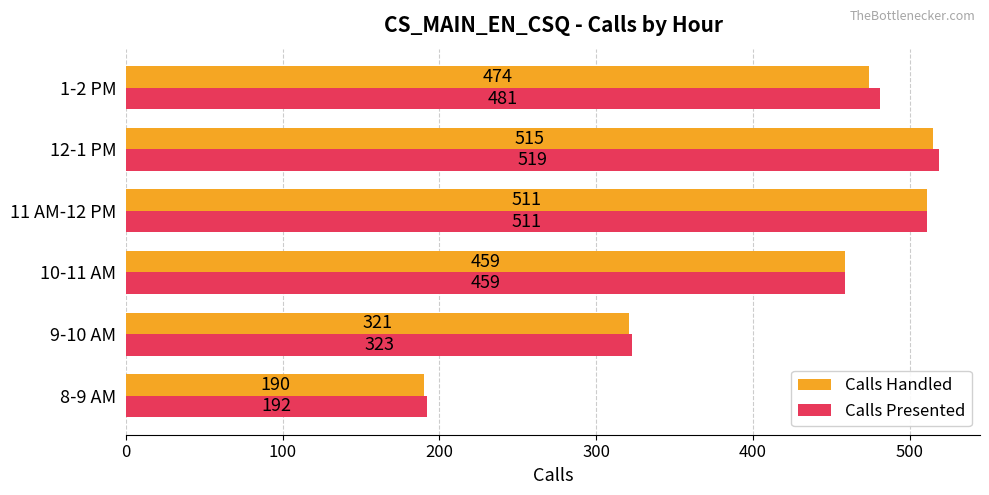

At how many categories does at least one series exceed 516?

1